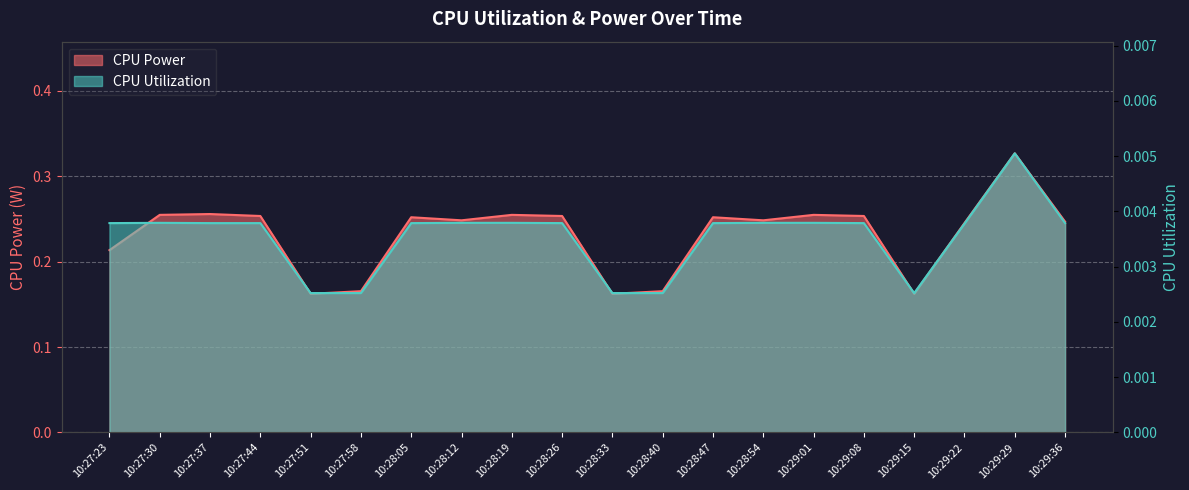

Reading left to right, list all the values displayed in this chart.

CPU Power: 0.2	0.3	0.3	0.3	0.2	0.2	0.3	0.2	0.3	0.3	0.2	0.2	0.3	0.2	0.3	0.3	0.2	0.2	0.3	0.2
CPU Utilization: 0.0	0.0	0.0	0.0	0.0	0.0	0.0	0.0	0.0	0.0	0.0	0.0	0.0	0.0	0.0	0.0	0.0	0.0	0.0	0.0